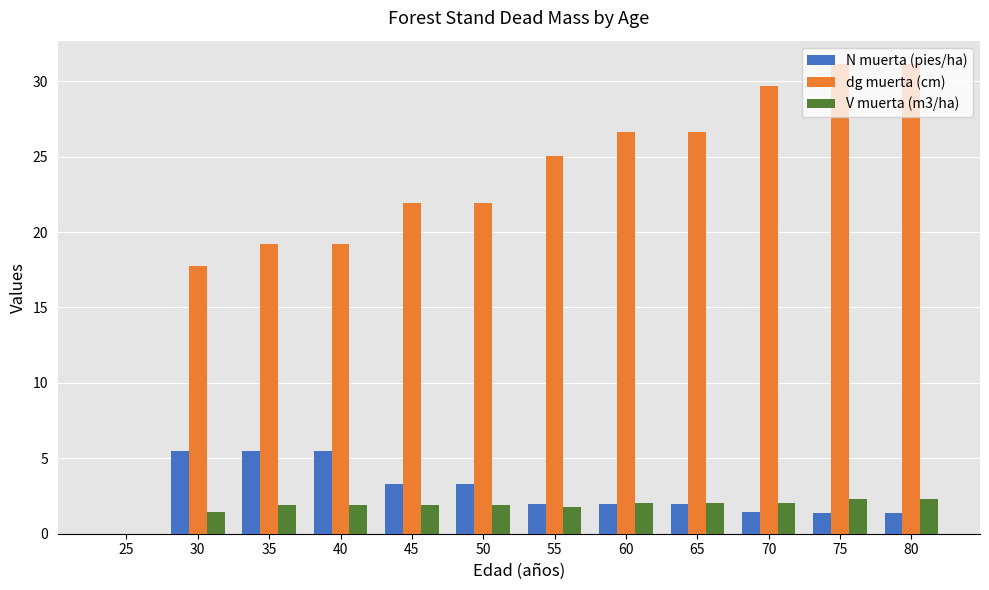

Which series has the largest total across all categories?

dg muerta (cm)